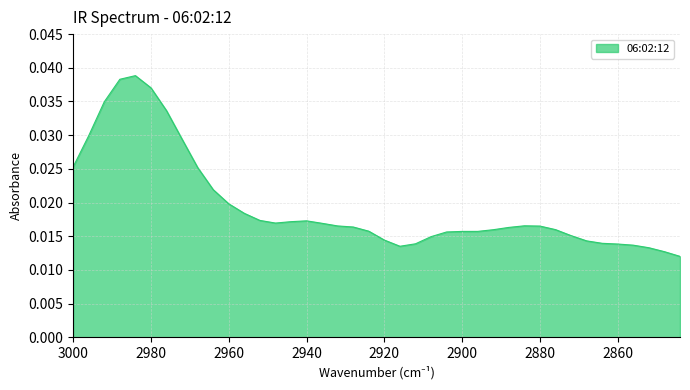

Where is the first local maximum?

2984